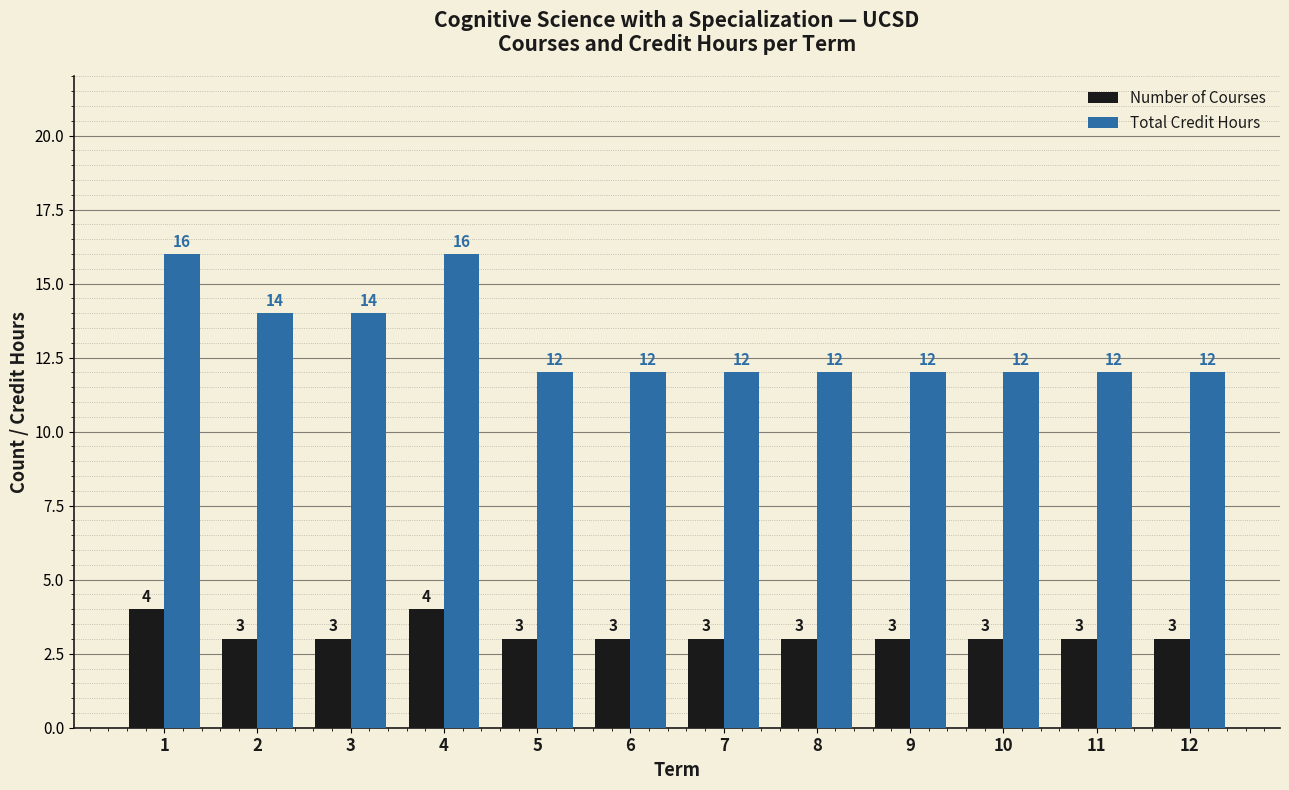

What is the total value across all series at 5?

15